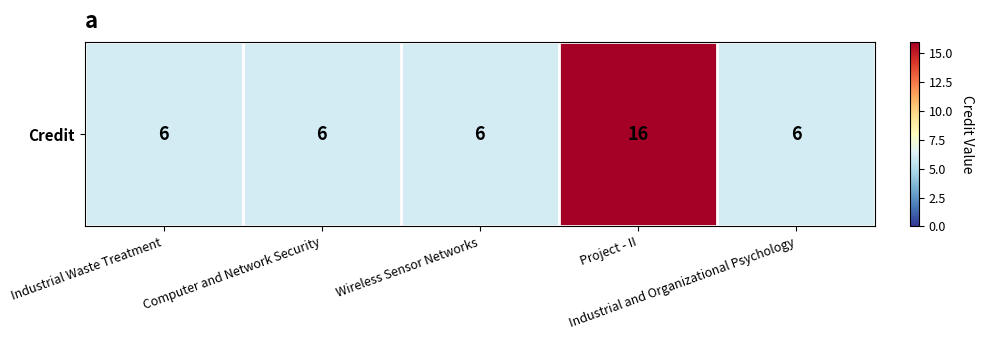

How many values are between 6 and 7?

4